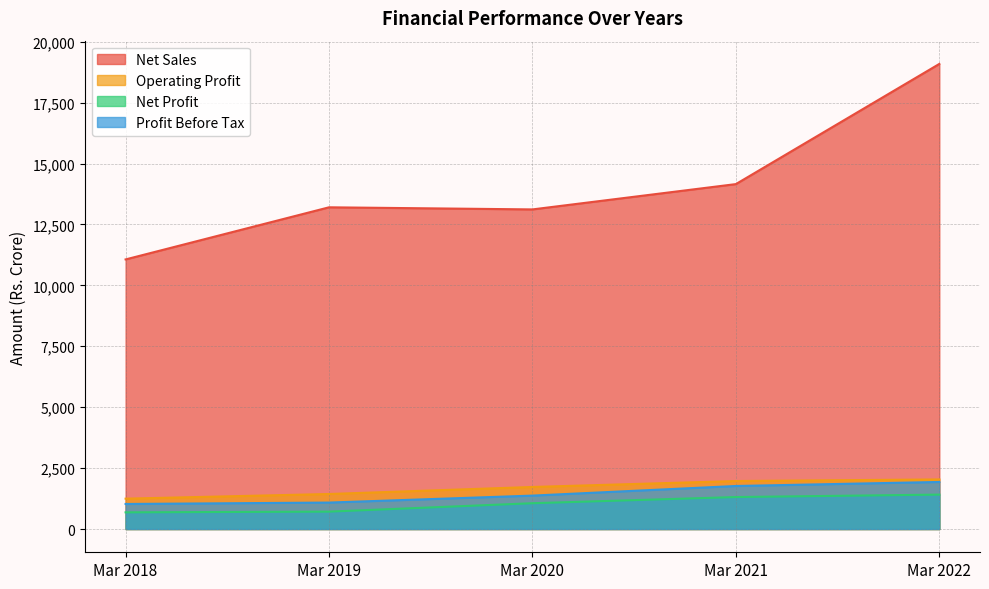

True or false: Net Sales has a value of 27602.7 at Mar 2022.

False